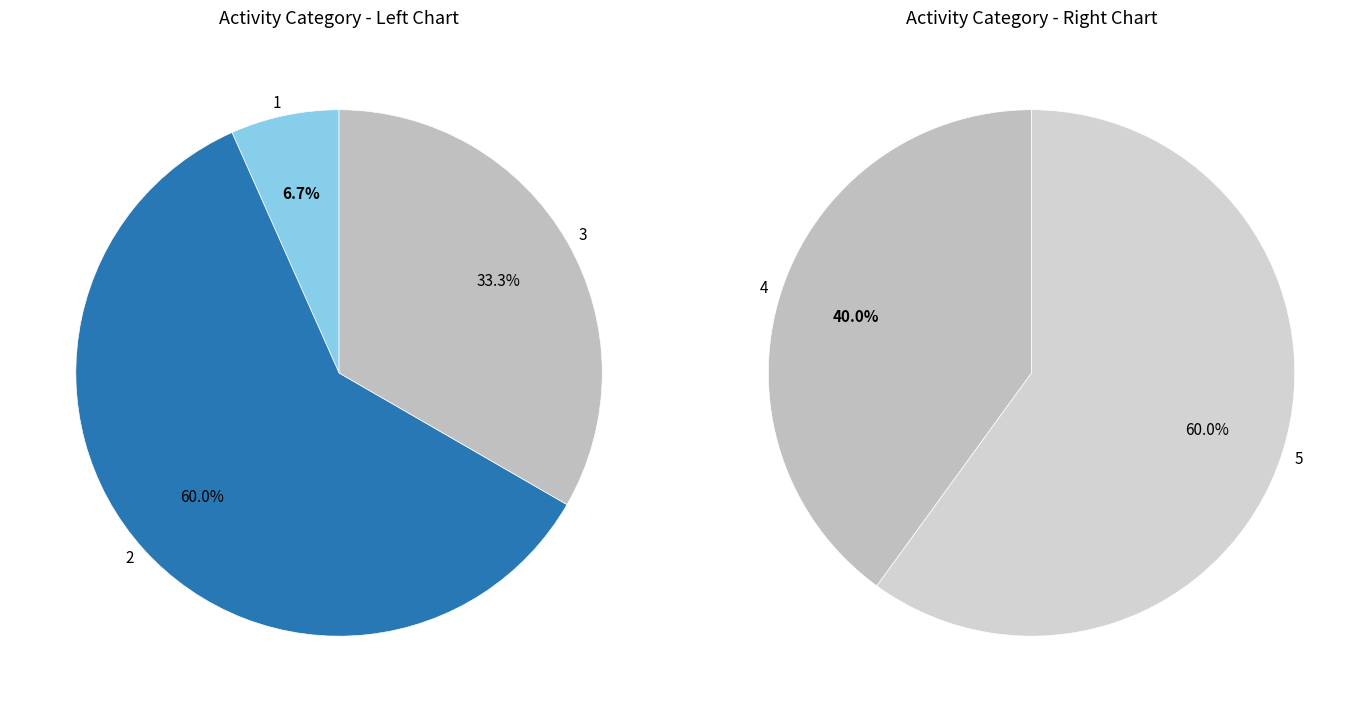

Approximately how many times larger is the value at 4 compared to 1?

2.0